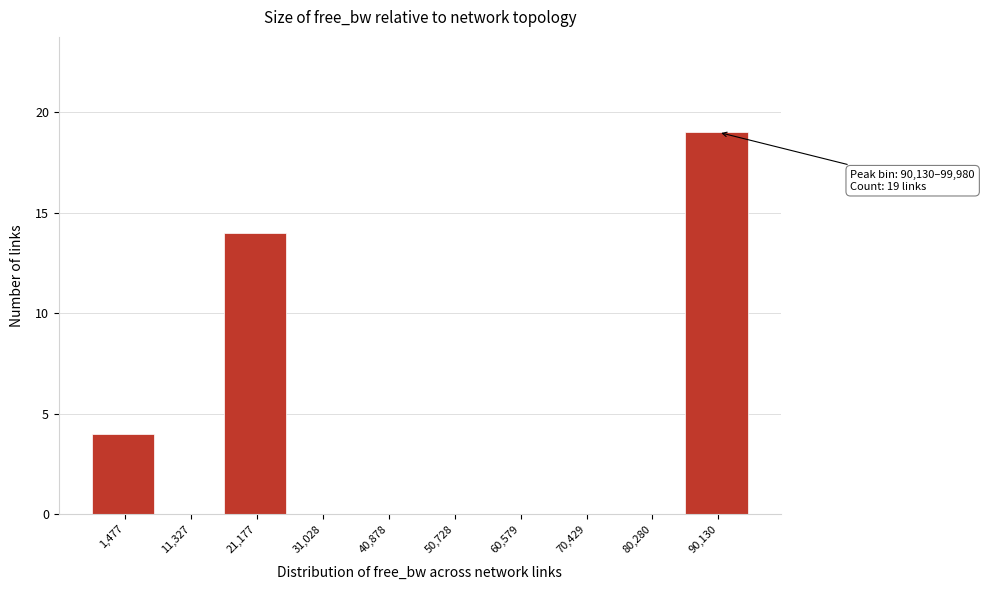

What is the maximum value shown in the chart?

19